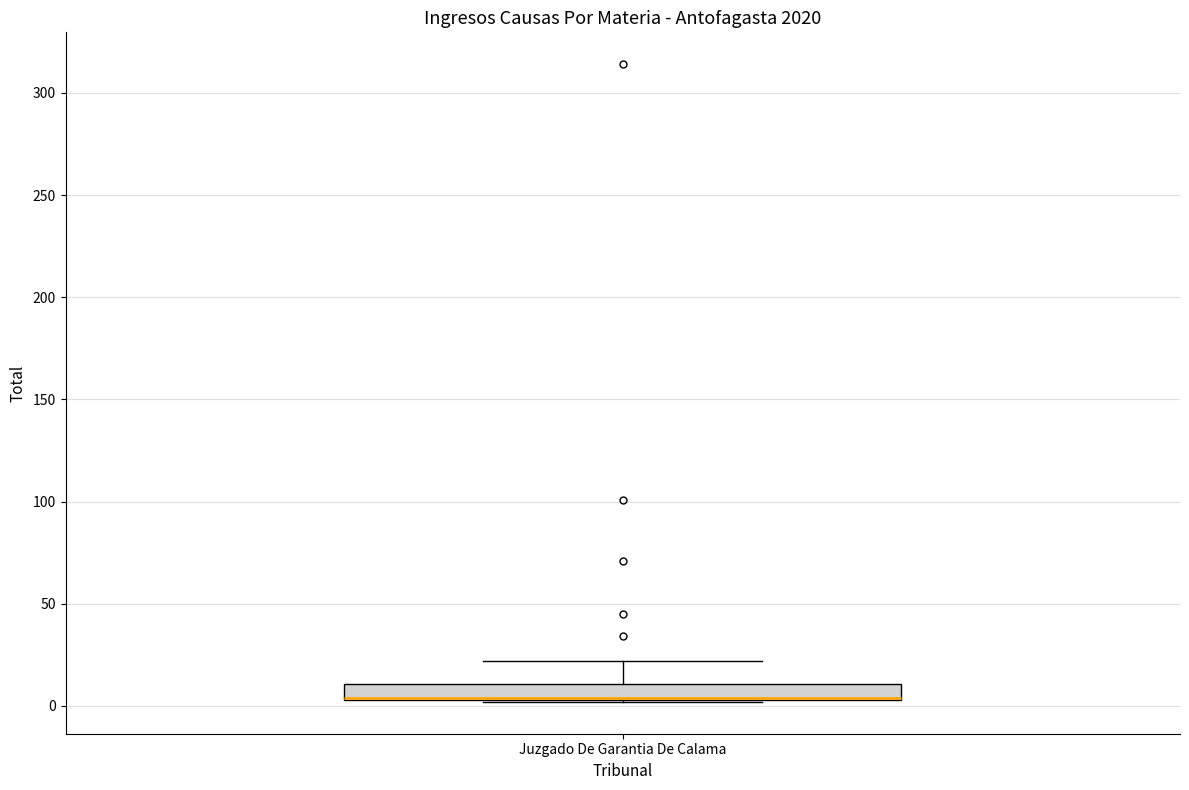

Transcribe this box plot: give where the median line is, the range the box spans, and where the two whiskers end, as read against the y-axis. The values are not printed on the chart, so give them approximately, as read against the axis.

median 5 (drawn on the box's lower edge), box 5 to 10, whiskers 0 to 20